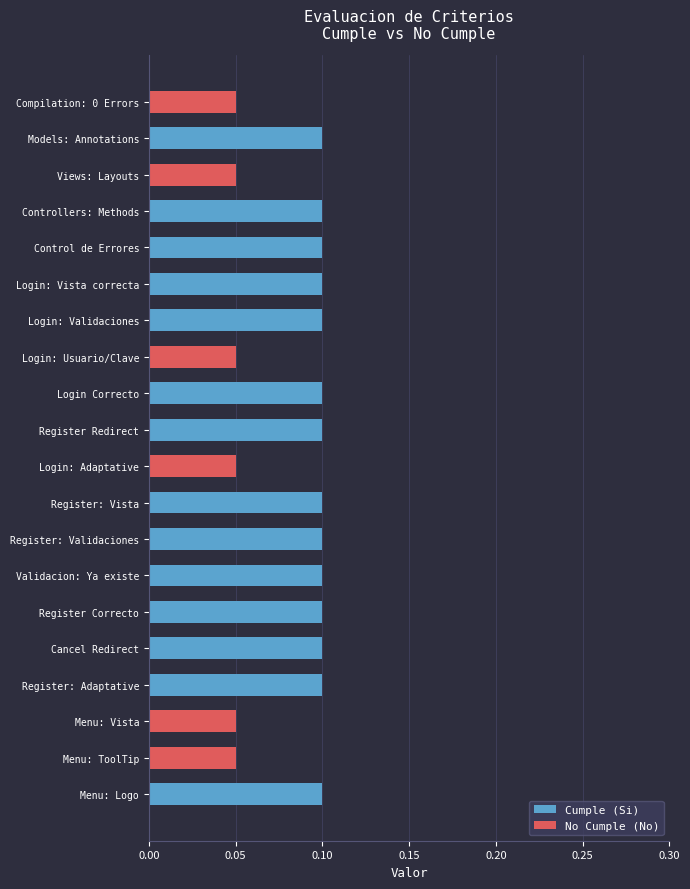

The Cumple (Si) series shows 0.1 at Register: Validaciones. True or false?

True